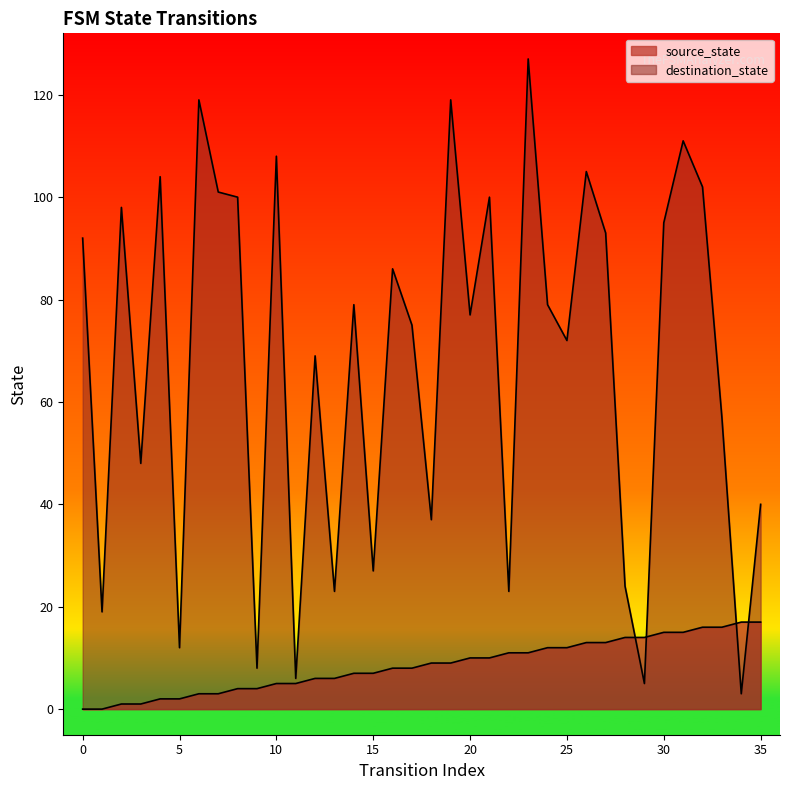

Reading right to left, list all the values displayed in this chart.

source_state: 17	17	16	16	15	15	14	14	13	13	12	12	11	11	10	10	9	9	8	8	7	7	6	6	5	5	4	4	3	3	2	2	1	1	0	0
destination_state: 40	3	57	102	111	95	5	24	93	105	72	79	127	23	100	77	119	37	75	86	27	79	23	69	6	108	8	100	101	119	12	104	48	98	19	92